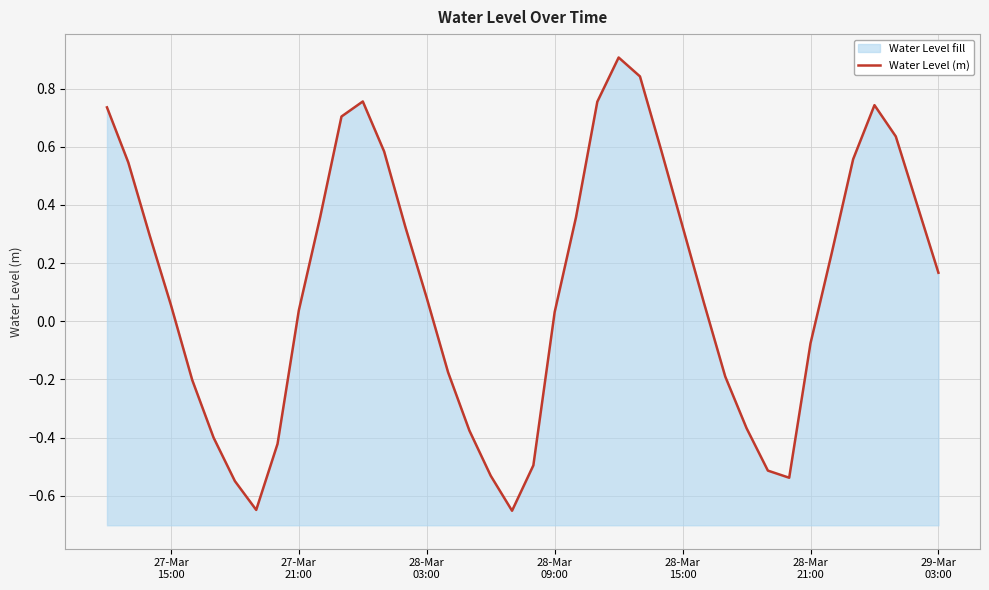

At which label is the value closest to 0?

28-Mar 09:00